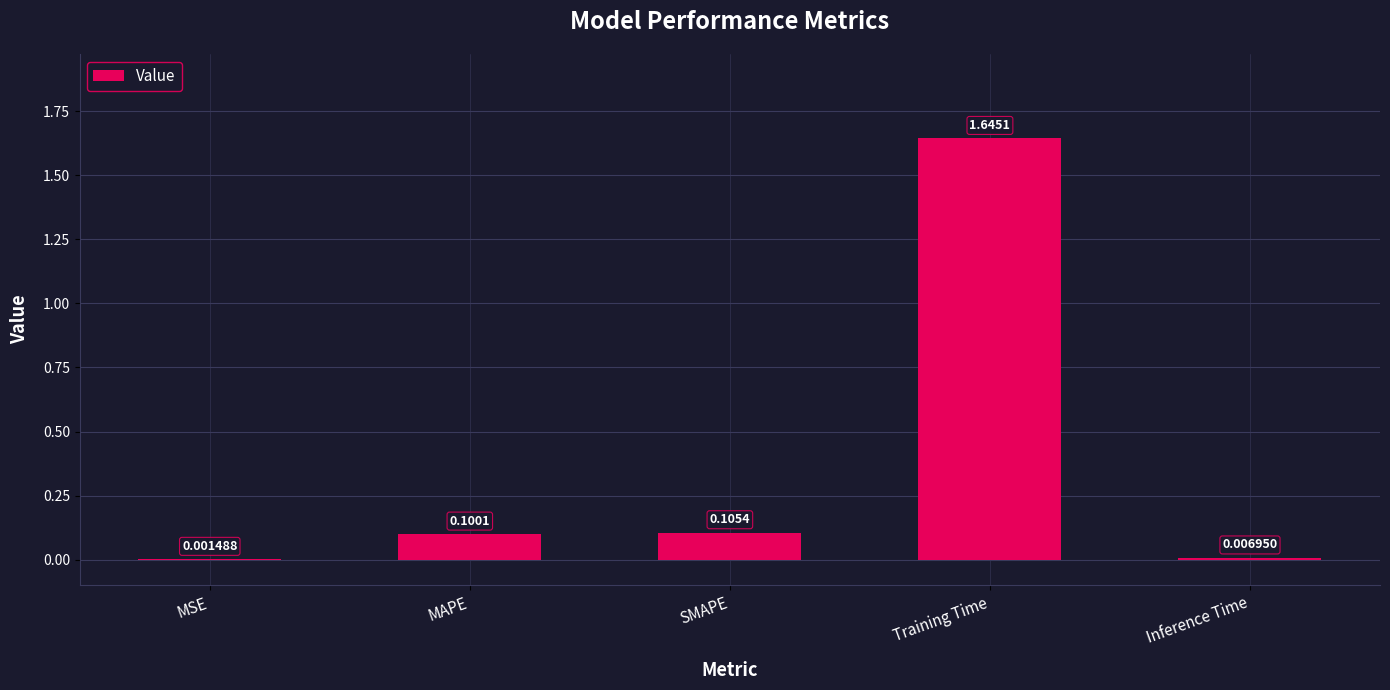

At which category does the chart reach its peak across all series?

Training Time